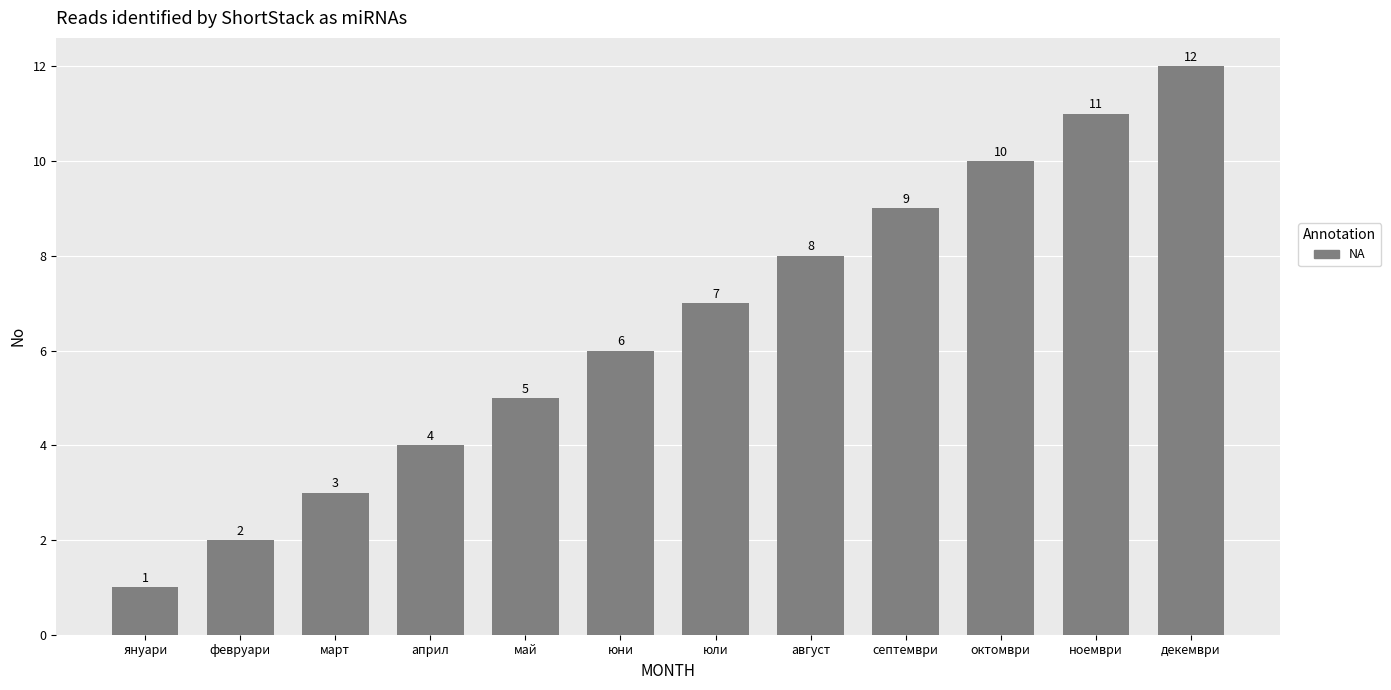

What is the value of the 9th bar from the left?

9